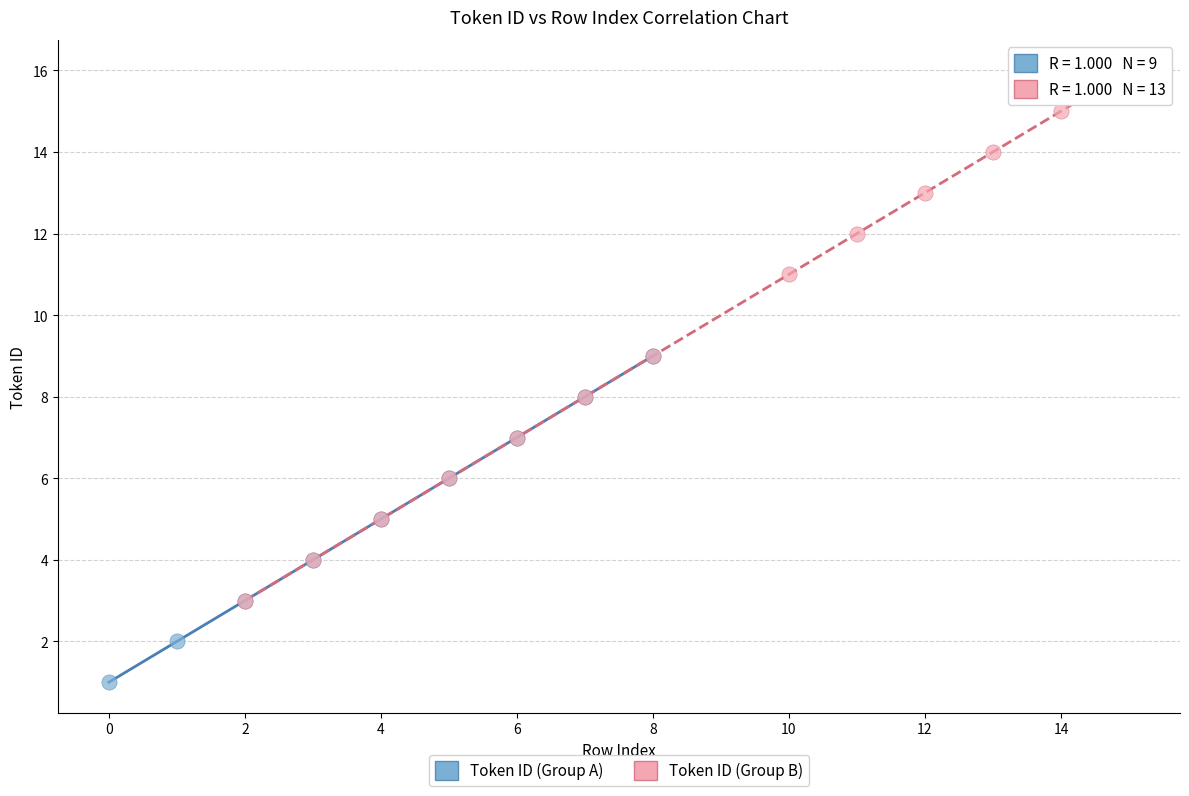

Which series has the widest spread of Y values?

Token ID (Group B)